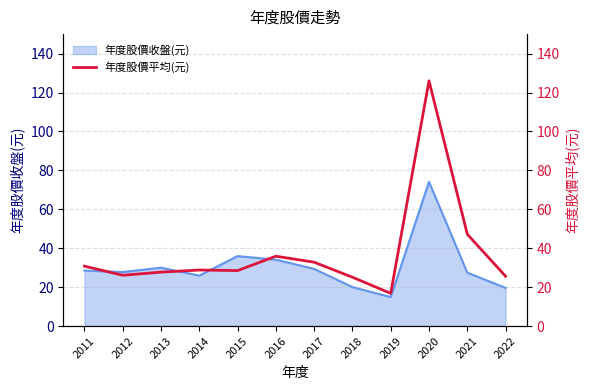

Read the value at 2016.

35.9